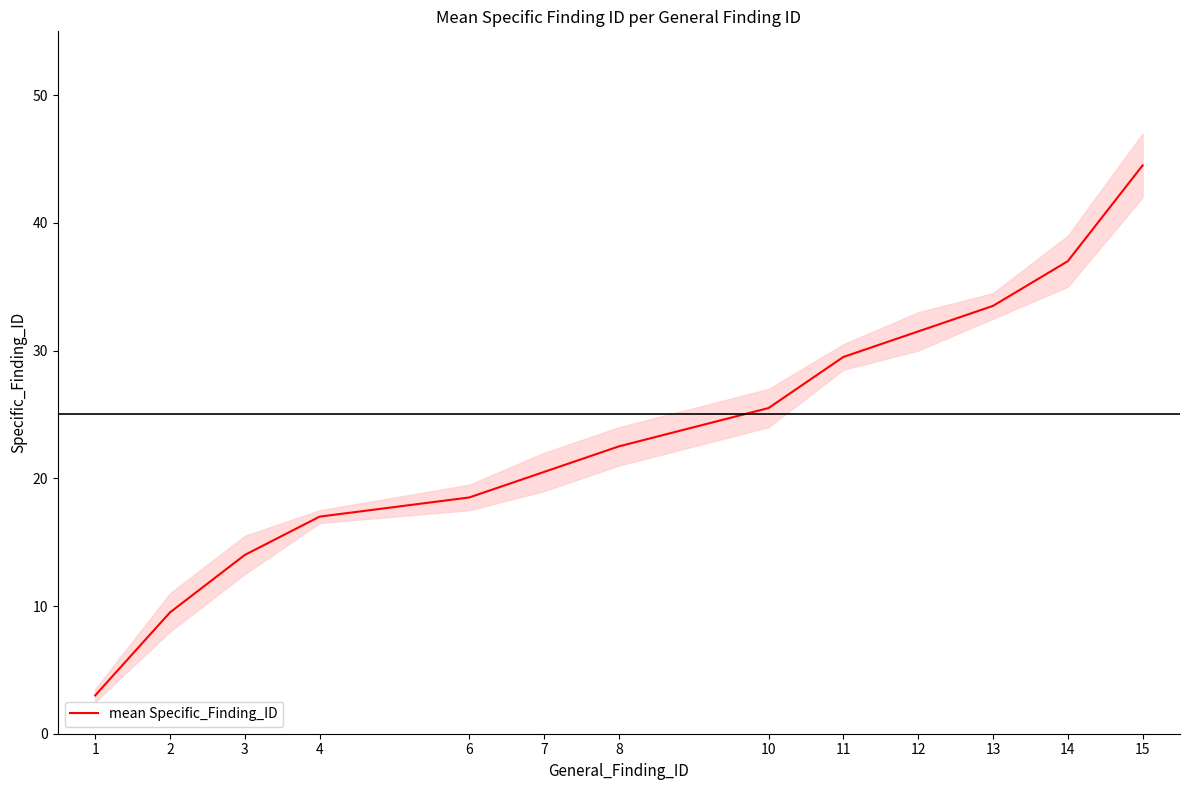

Reading left to right, extract all data points from this chart.

1=3.0	2=9.5	3=14.0	4=17.0	6=18.5	7=20.5	8=22.5	10=25.5	11=29.5	12=31.5	13=33.5	14=37.0	15=44.5